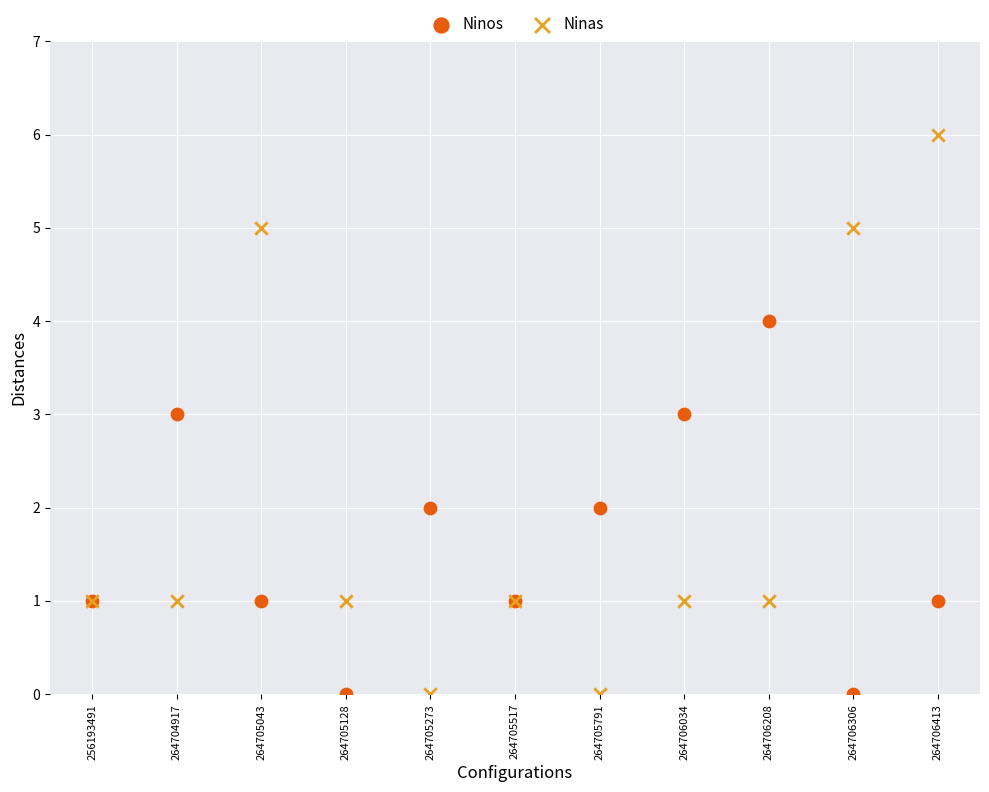

What are all the series names shown in the legend?

Ninos, Ninas